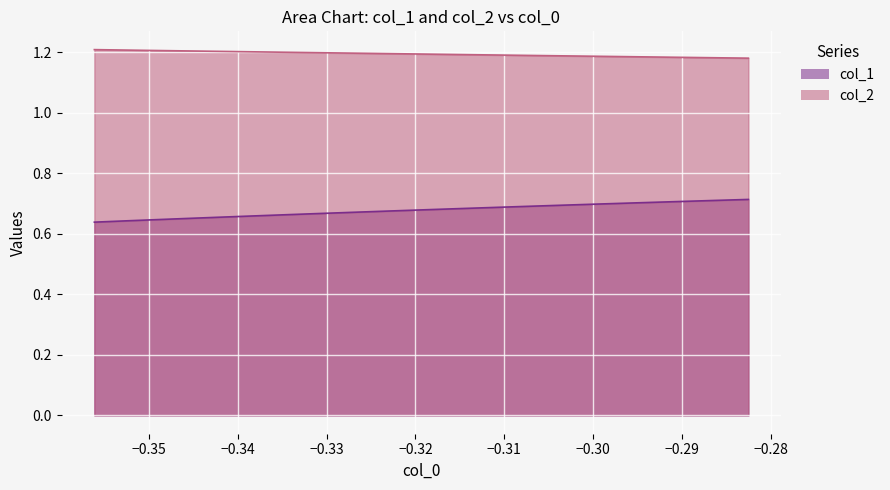

What is the value of the col_1 point at the 12th from the left?

0.7